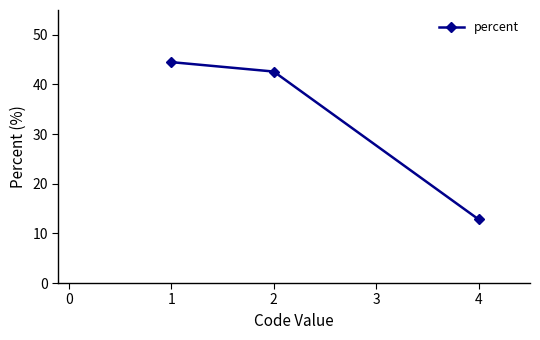

What is the change in value from 1 to 2?

-1.9